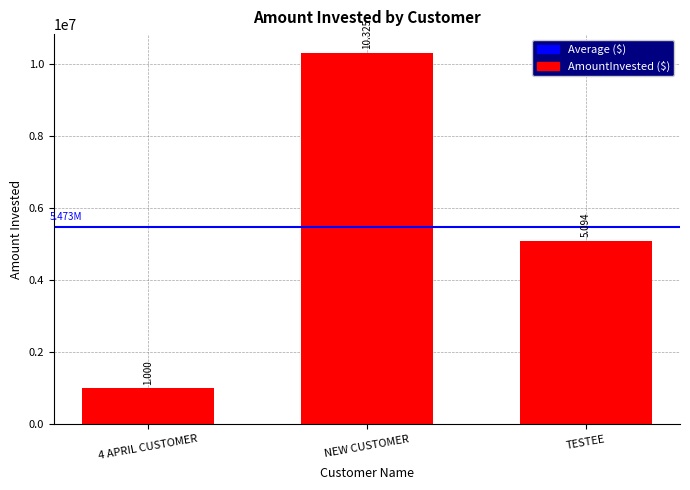

What is the average value?

5472955.6